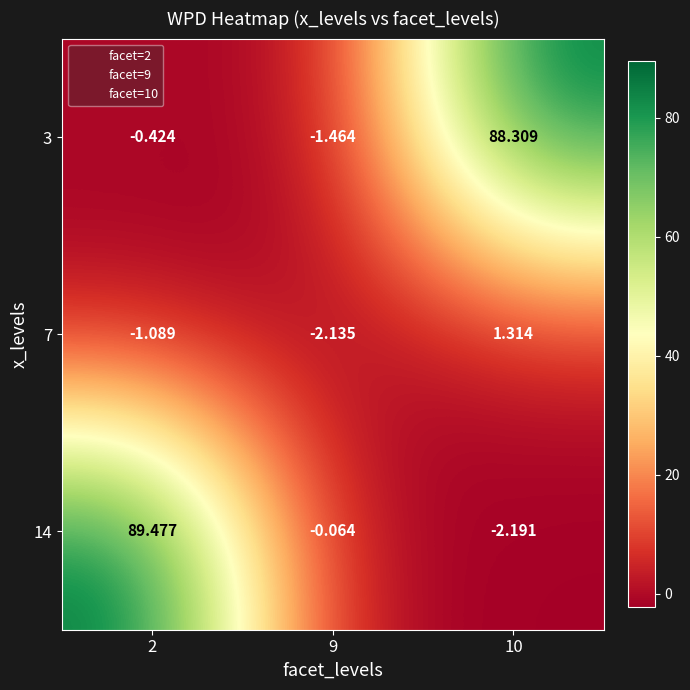

How many data points in 3 are above 0?

1